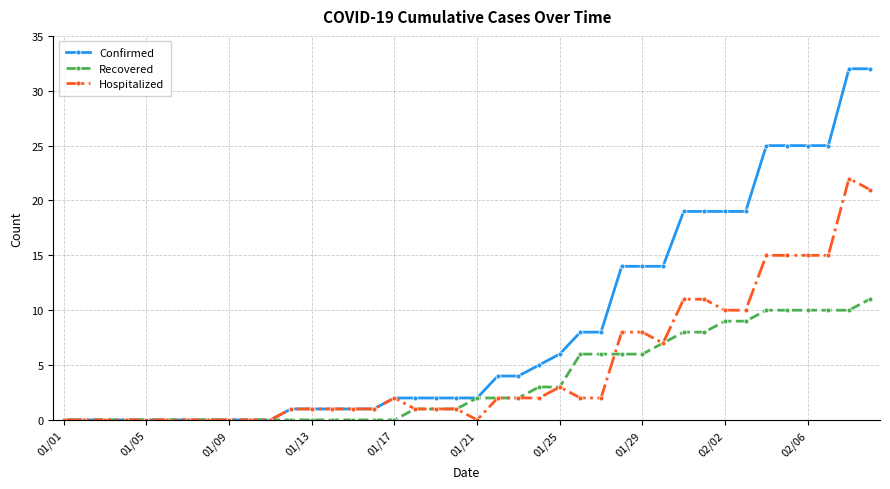

What is the average value of the Recovered series?

4